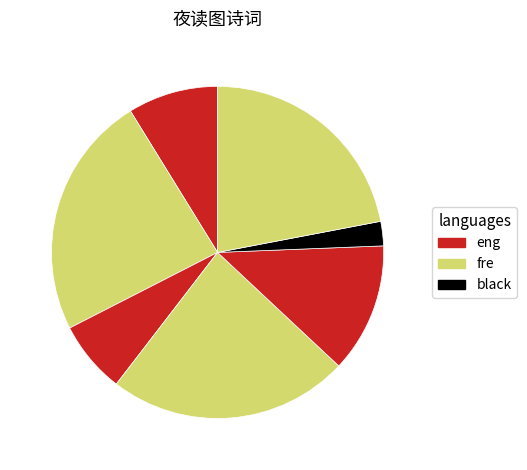

Which slice is the largest?

满江红 再题潘绍宅先生秋灯夜读图二阕